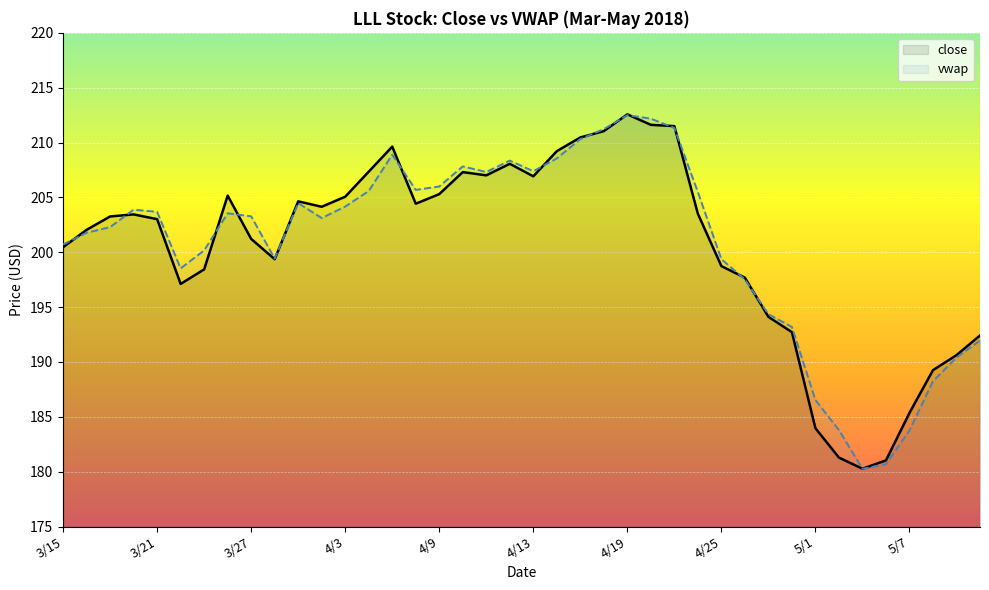

Which series has the largest range (max minus min)?

close